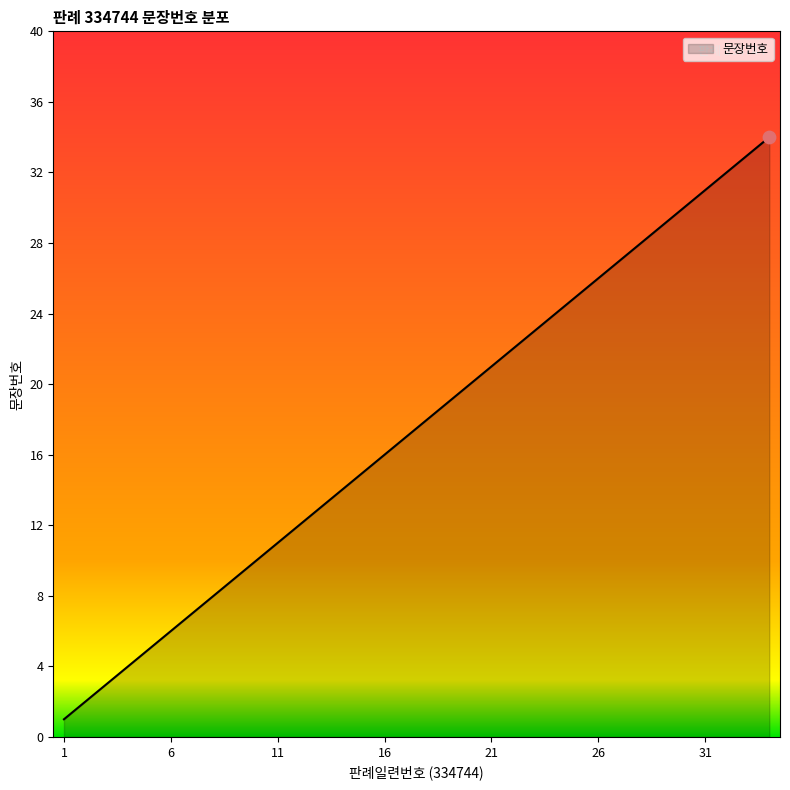

What is the greatest value displayed?

34